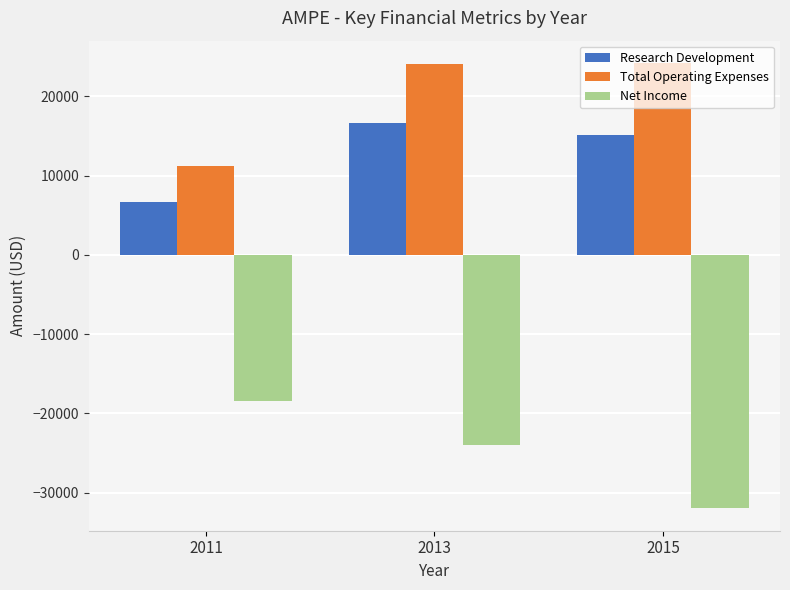

List the series in order of their overall mean, highest first.

Total Operating Expenses, Research Development, Net Income